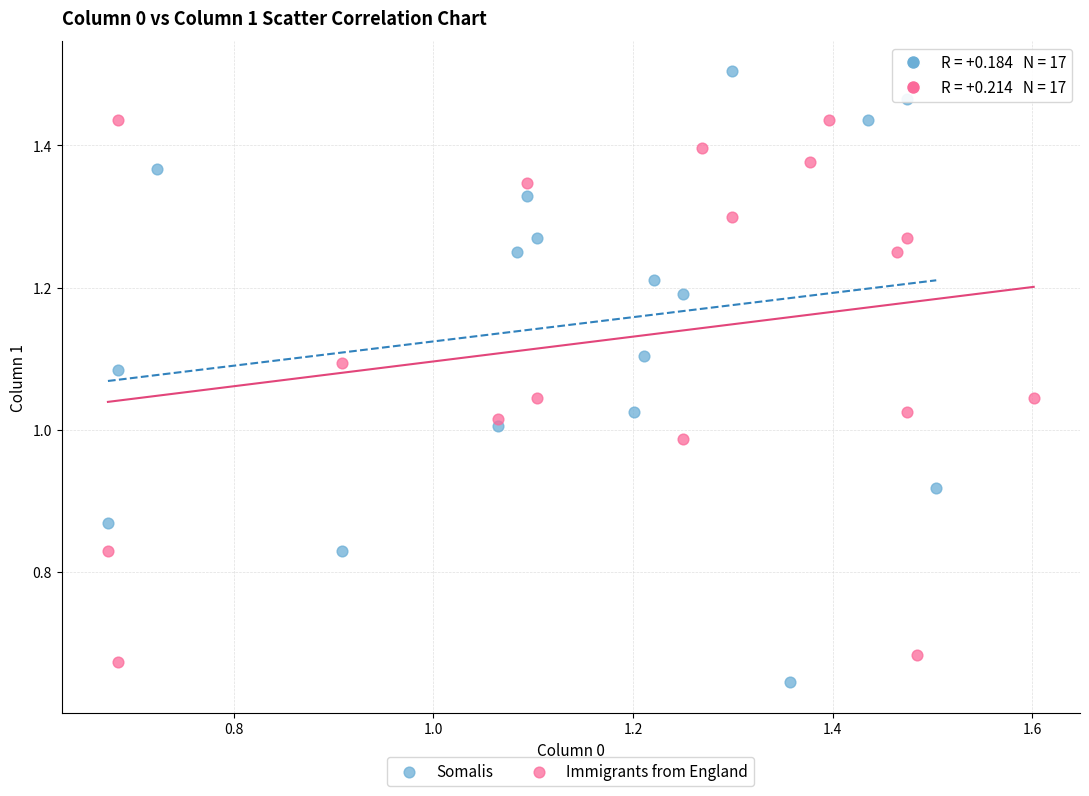

Which series has the largest Y range (max minus min)?

Somalis